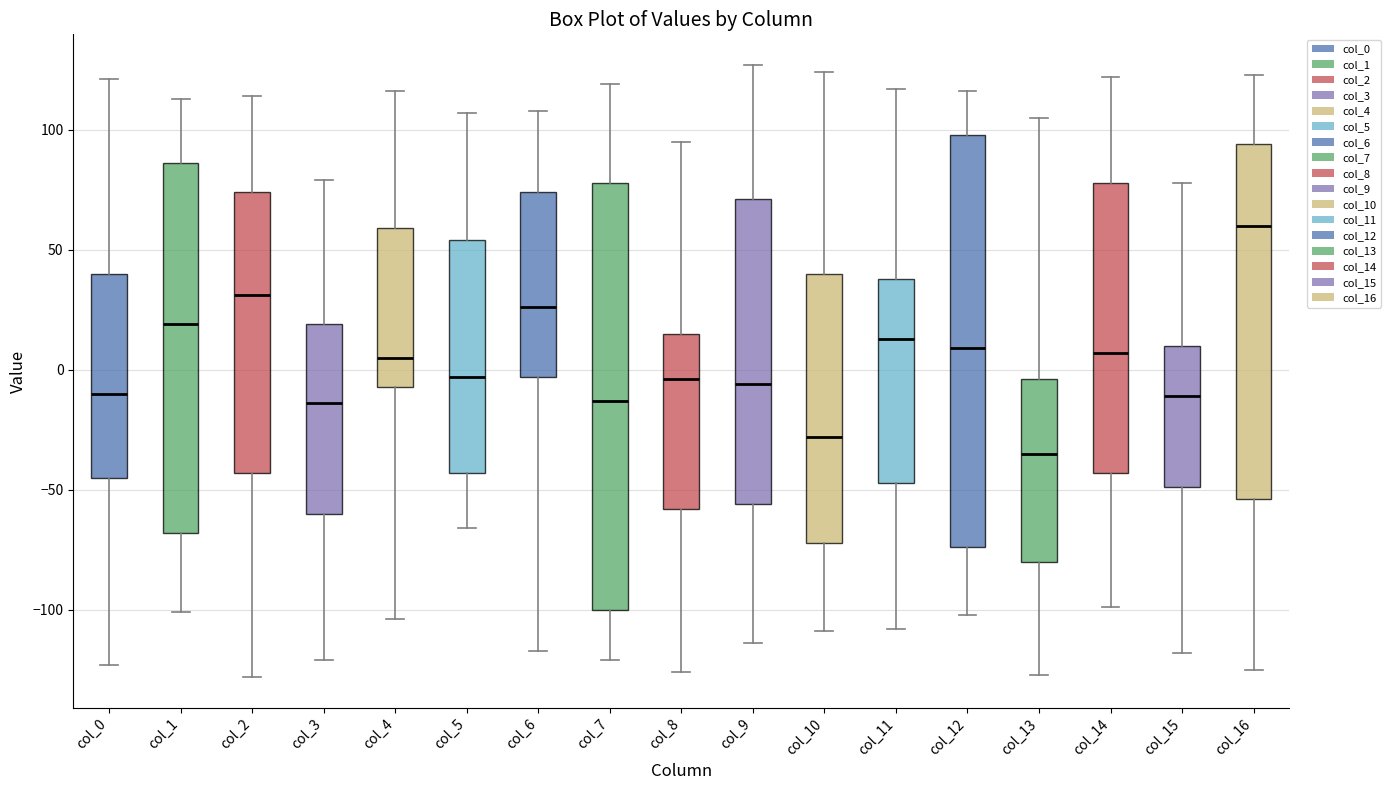

Where does the median line of the box for col_0 sit on the y-axis? The values are not printed on the chart, so give them approximately, as read against the axis.

-10